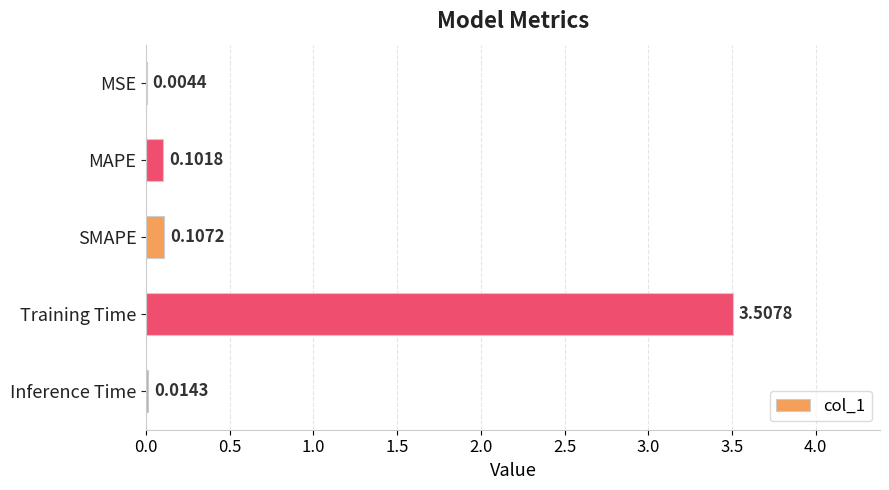

What is the sum of all values?

3.7